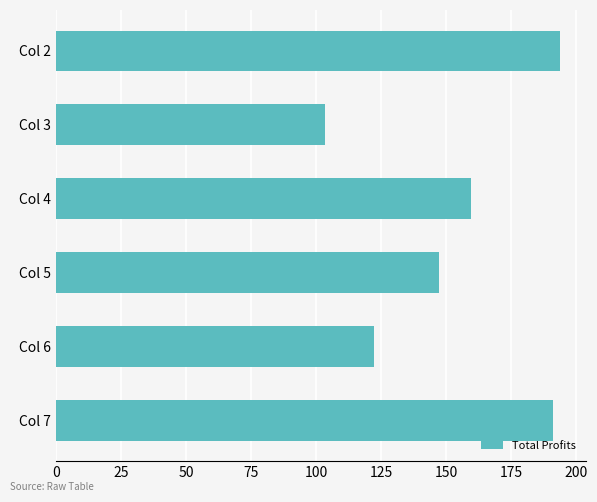

How many distinct data groups are displayed?

1